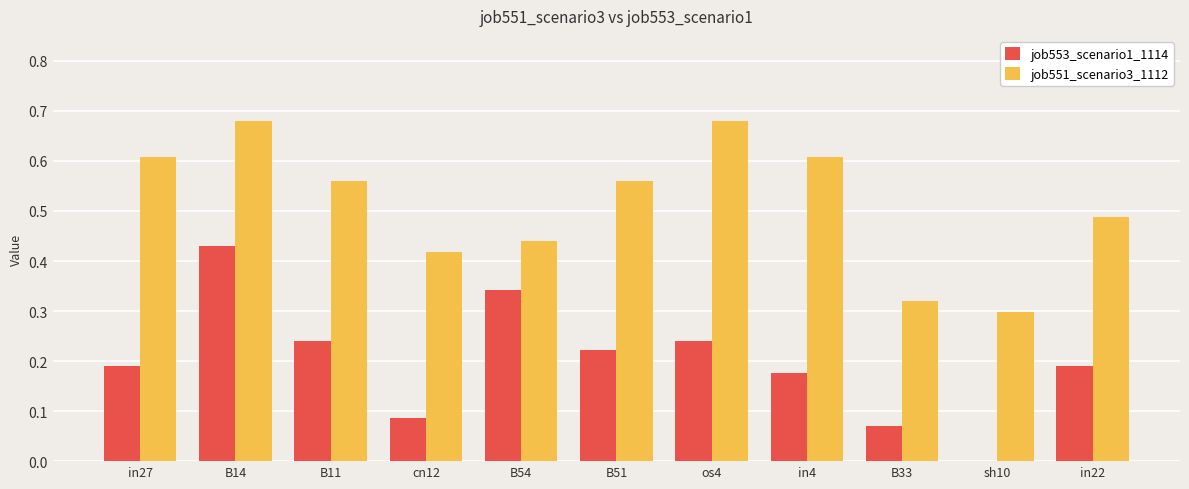

What is the total value across all series at B11?

0.8